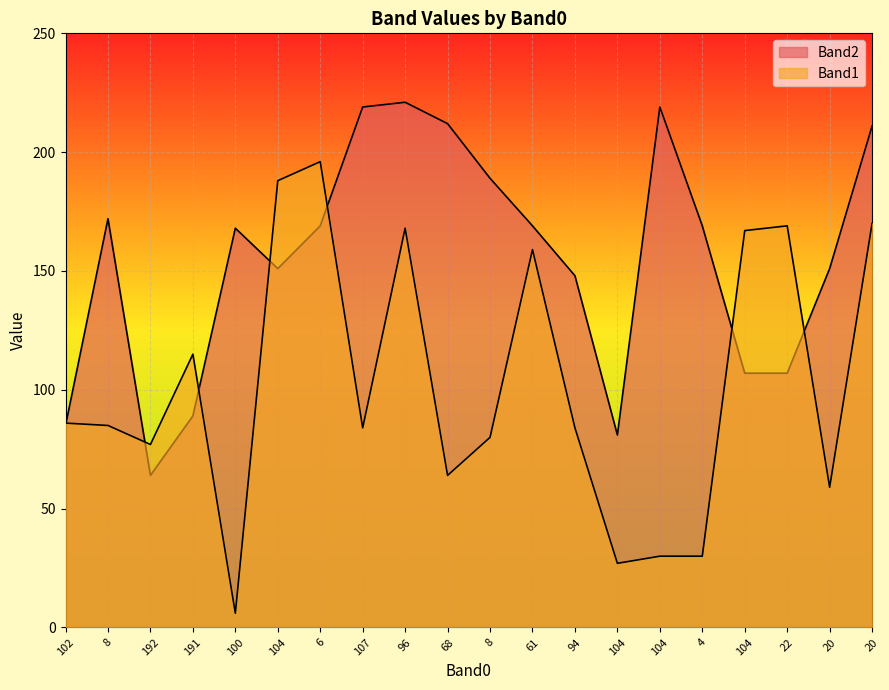

Reading left to right, list all the values displayed in this chart.

Band1: 102=86	8=85	192=77	191=115	100=6	104=188	6=196	107=84	96=168	68=64	8=80	61=159	94=84	104=27	104=30	4=30	104=167	22=169	20=59	20=170
Band2: 102=85	8=172	192=64	191=89	100=168	104=151	6=169	107=219	96=221	68=212	8=189	61=169	94=148	104=81	104=219	4=169	104=107	22=107	20=151	20=211